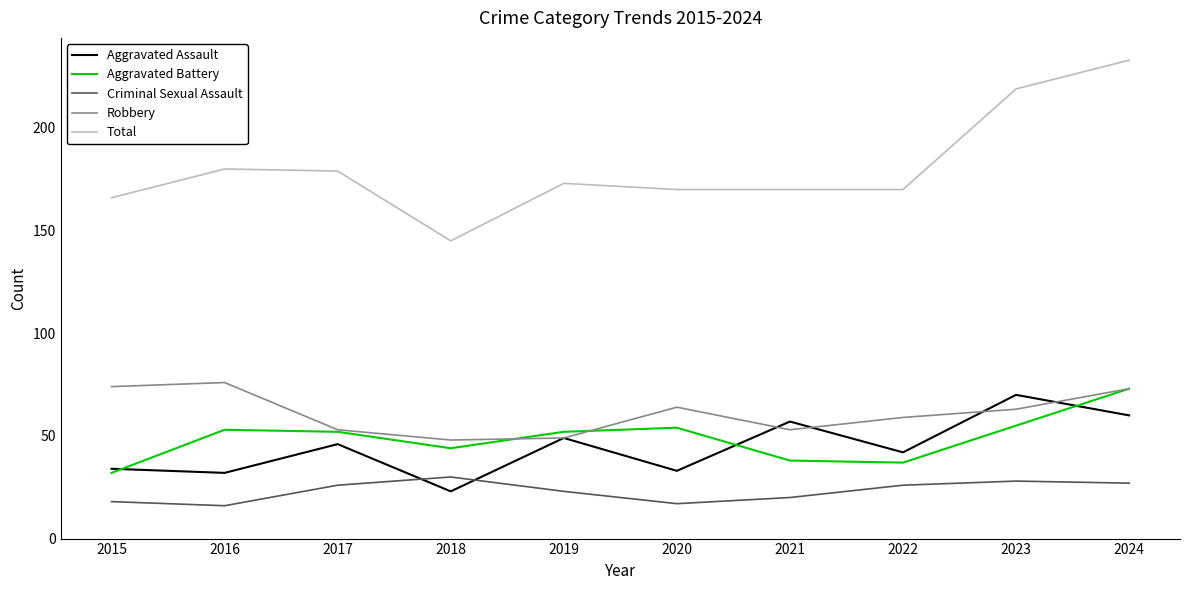

Which series has the largest range (max minus min)?

Total